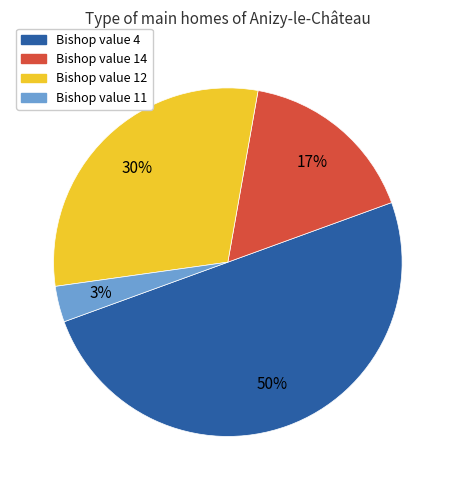

To the nearest percent, what is the average slice percentage?

25%